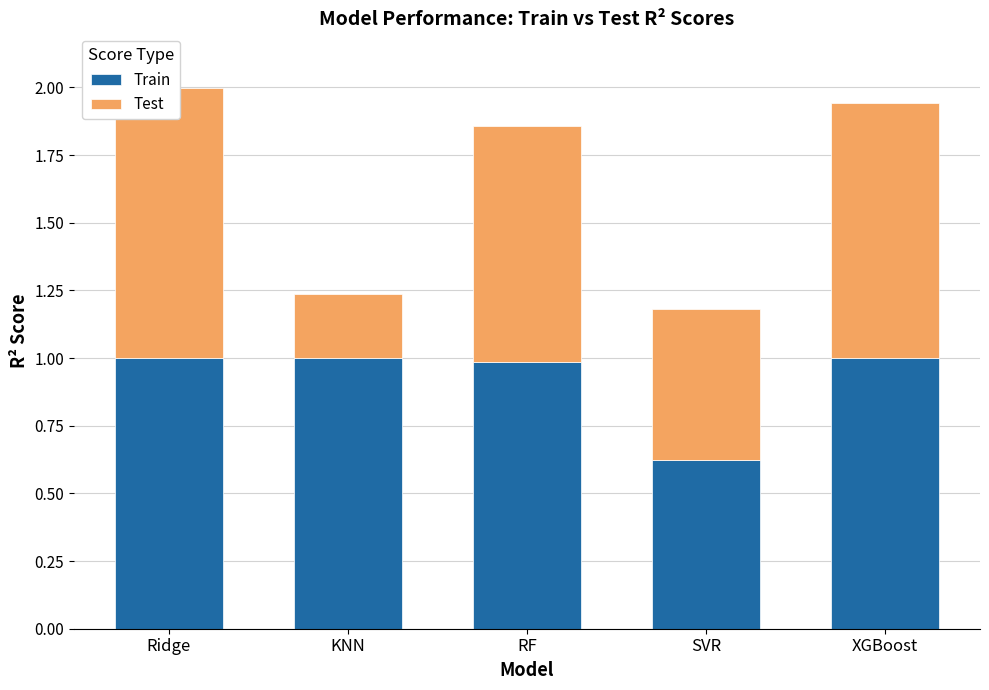

At KNN, list the series in order from smallest to largest.

Test, Train